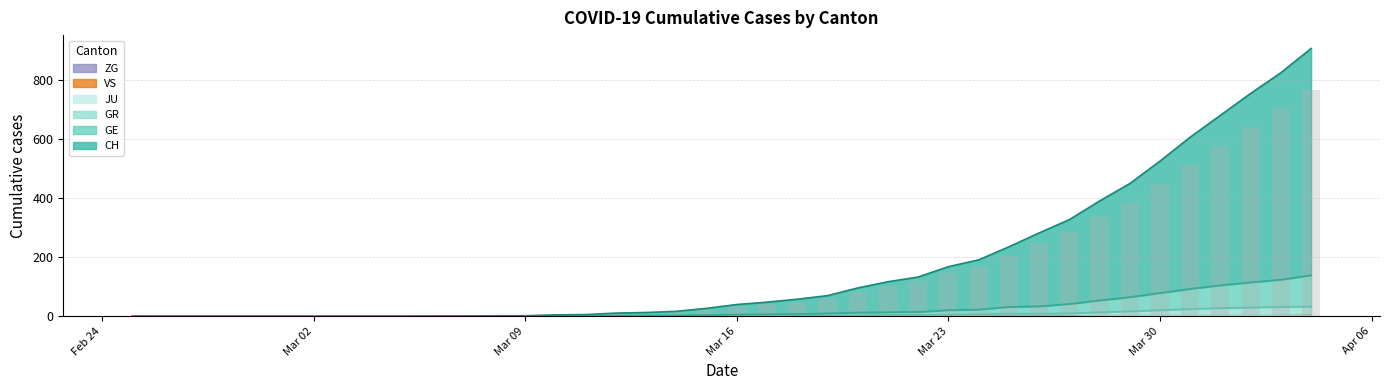

Is it true that ZG equals 0 at Mar 23?

True